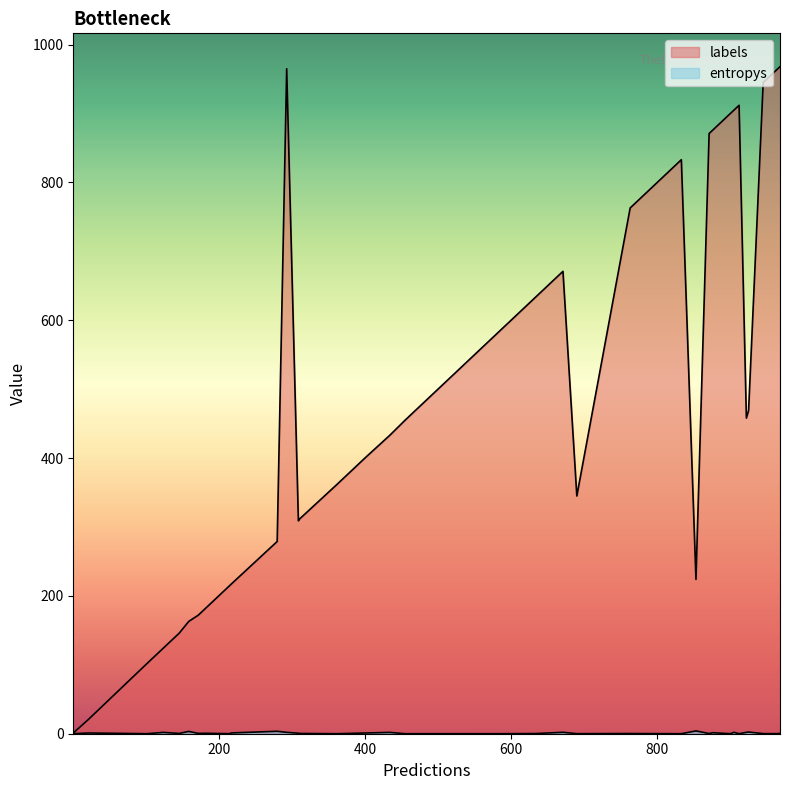

True or false: entropys has a value of 6.8 at 39.

False